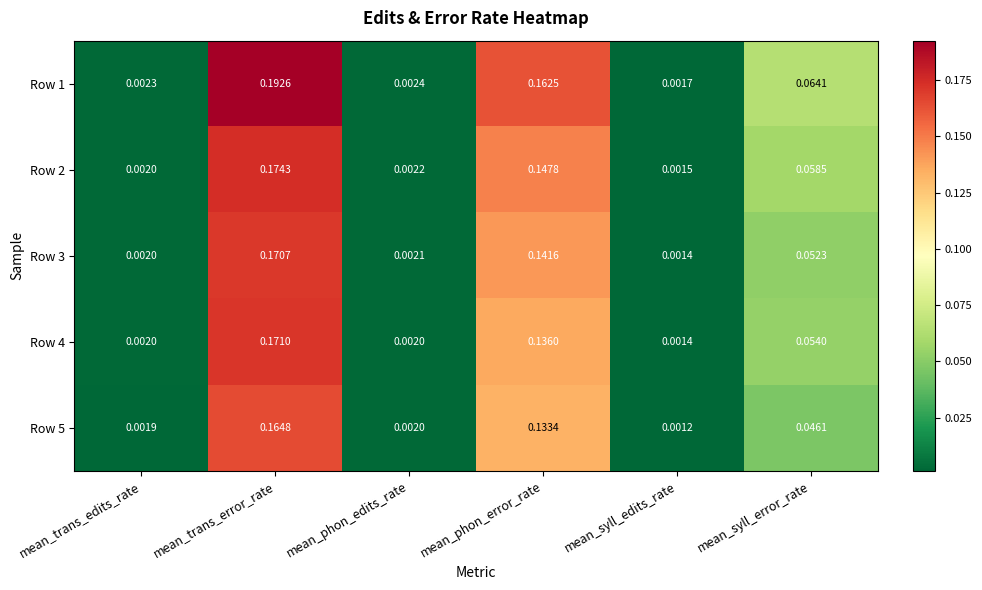

At which label is Row 2 closest to 0?

mean_syll_edits_rate